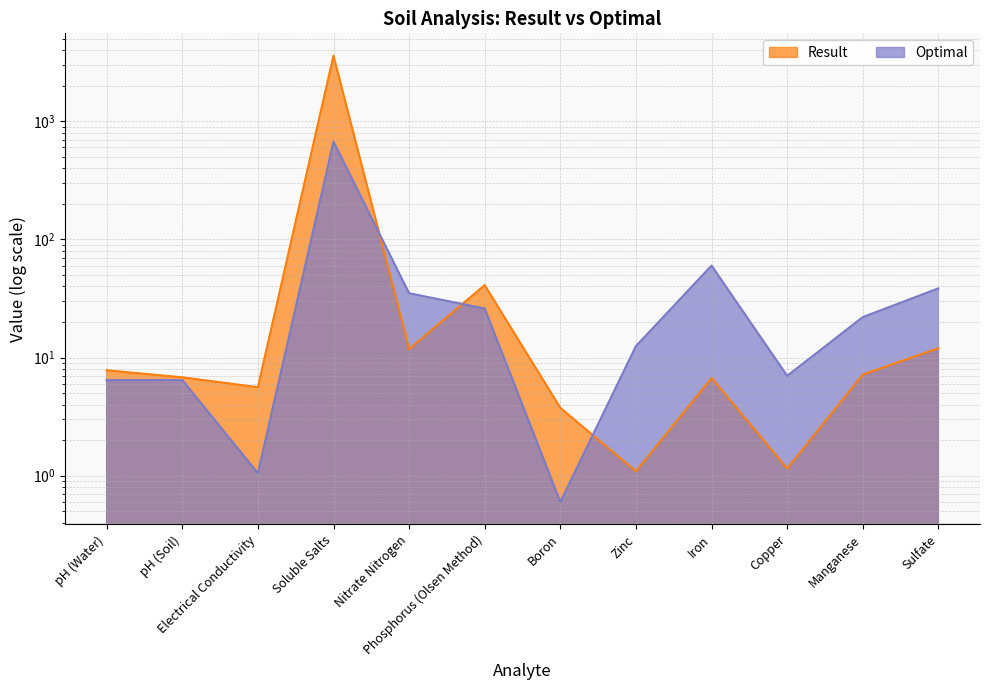

Is it true that Result equals 2.2 at Electrical Conductivity?

False